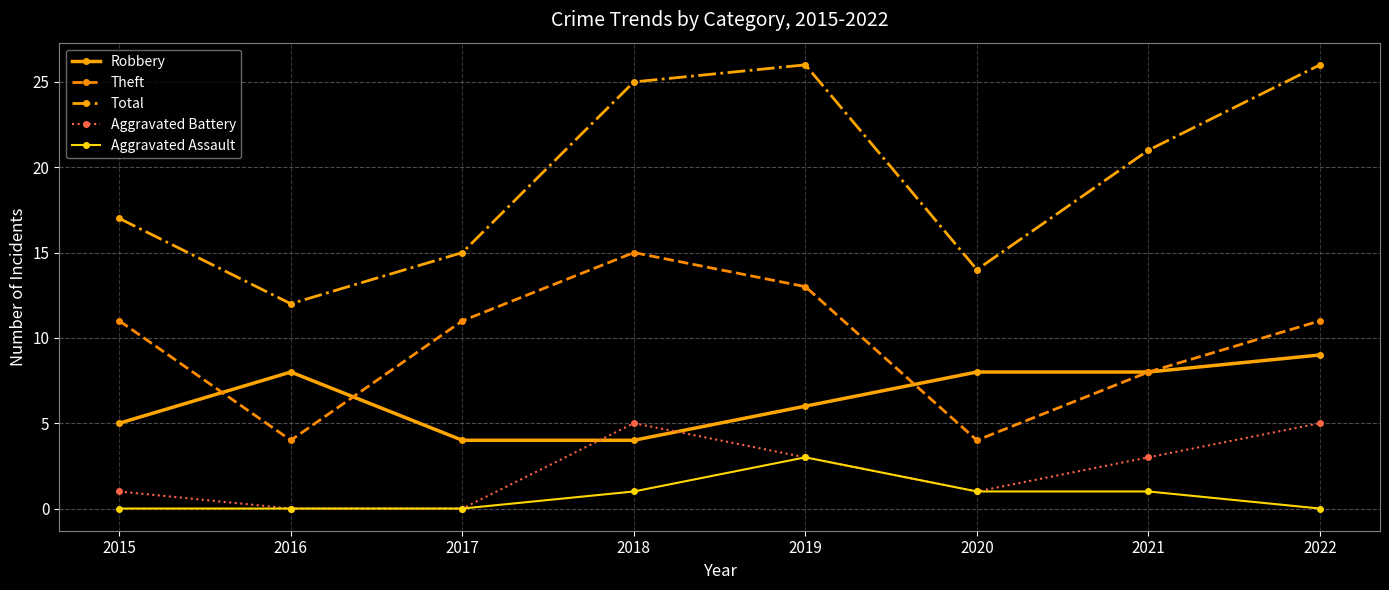

At 2018, list the series in order from smallest to largest.

Aggravated Assault, Robbery, Aggravated Battery, Theft, Total